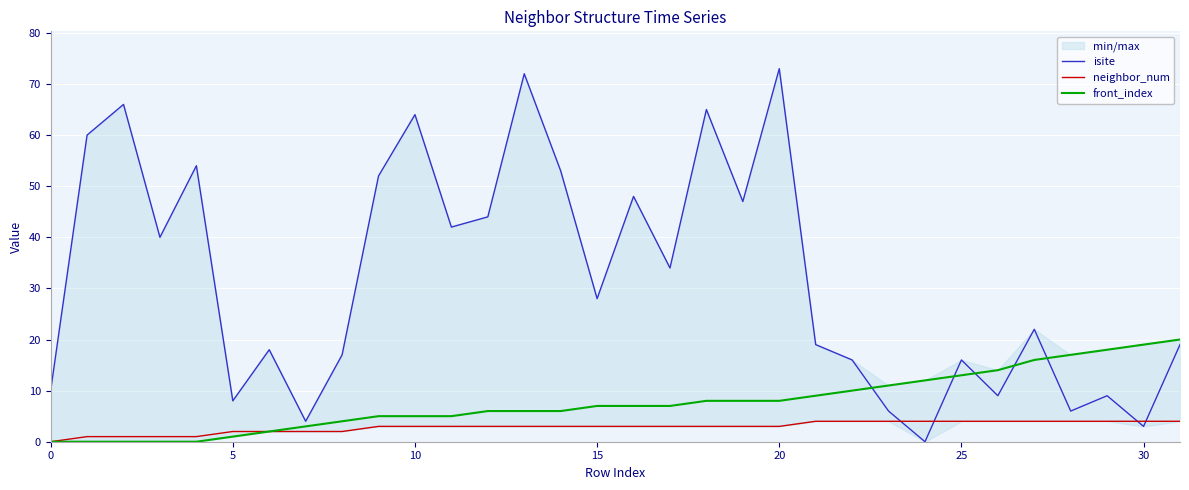

True or false: neighbor_num and front_index cross at least once.

False